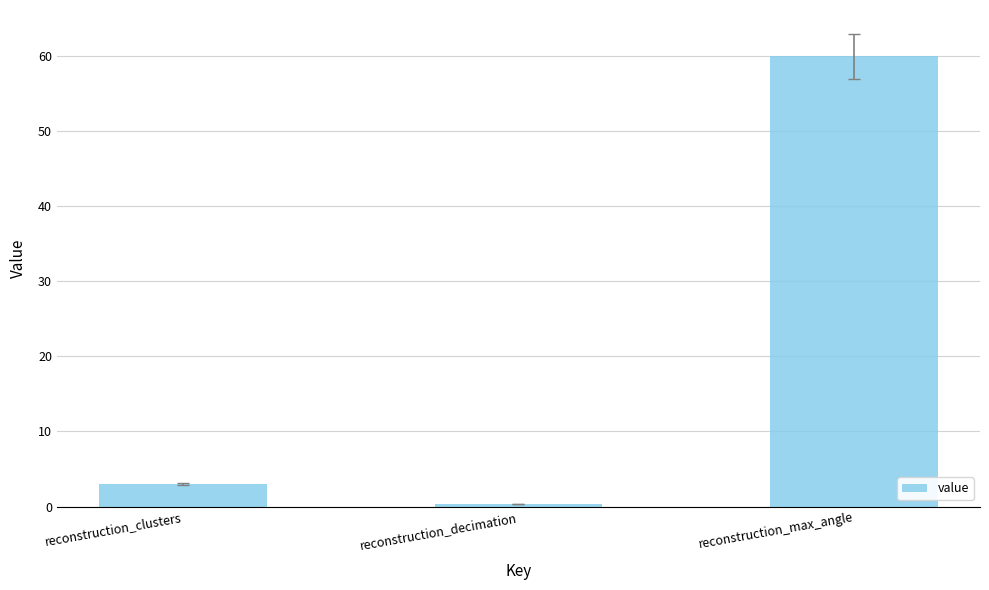

Which label corresponds to the smallest value in the chart?

reconstruction_decimation